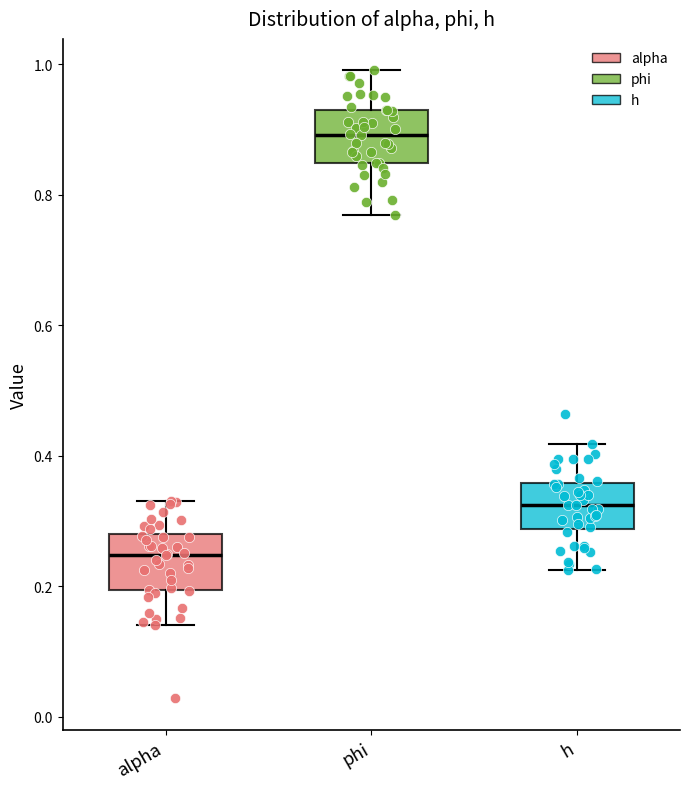

Reading left to right, transcribe this box plot: for each box, give where its median line is, the range the box spans, and where its two whiskers end, as read against the y-axis. The values are not printed on the chart, so give them approximately, as read against the axis.

alpha: median 0.24, box 0.20 to 0.28, whiskers 0.14 to 0.34
phi: median 0.90, box 0.84 to 0.92, whiskers 0.76 to 1.00
h: median 0.32, box 0.28 to 0.36, whiskers 0.22 to 0.42